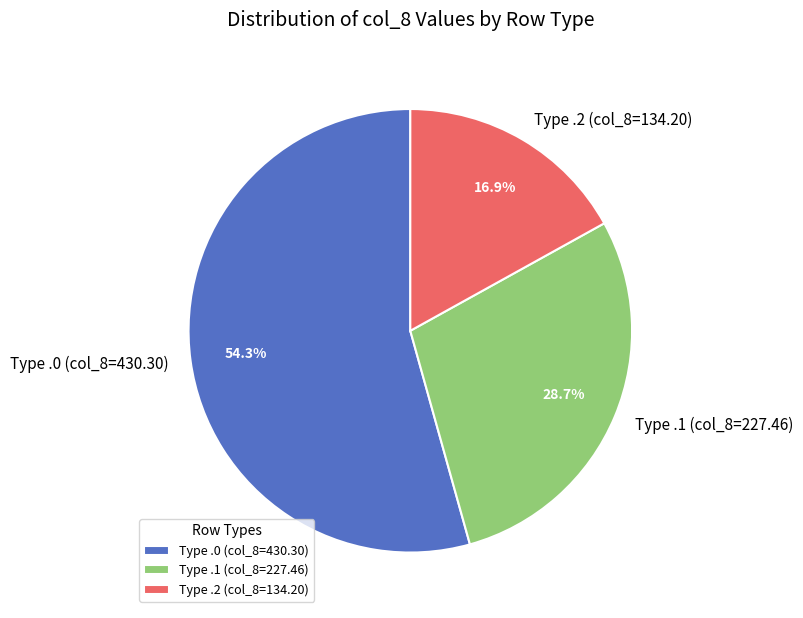

Between Type .1 (col_8=227.46) and Type .0 (col_8=430.30), which is larger?

Type .0 (col_8=430.30)